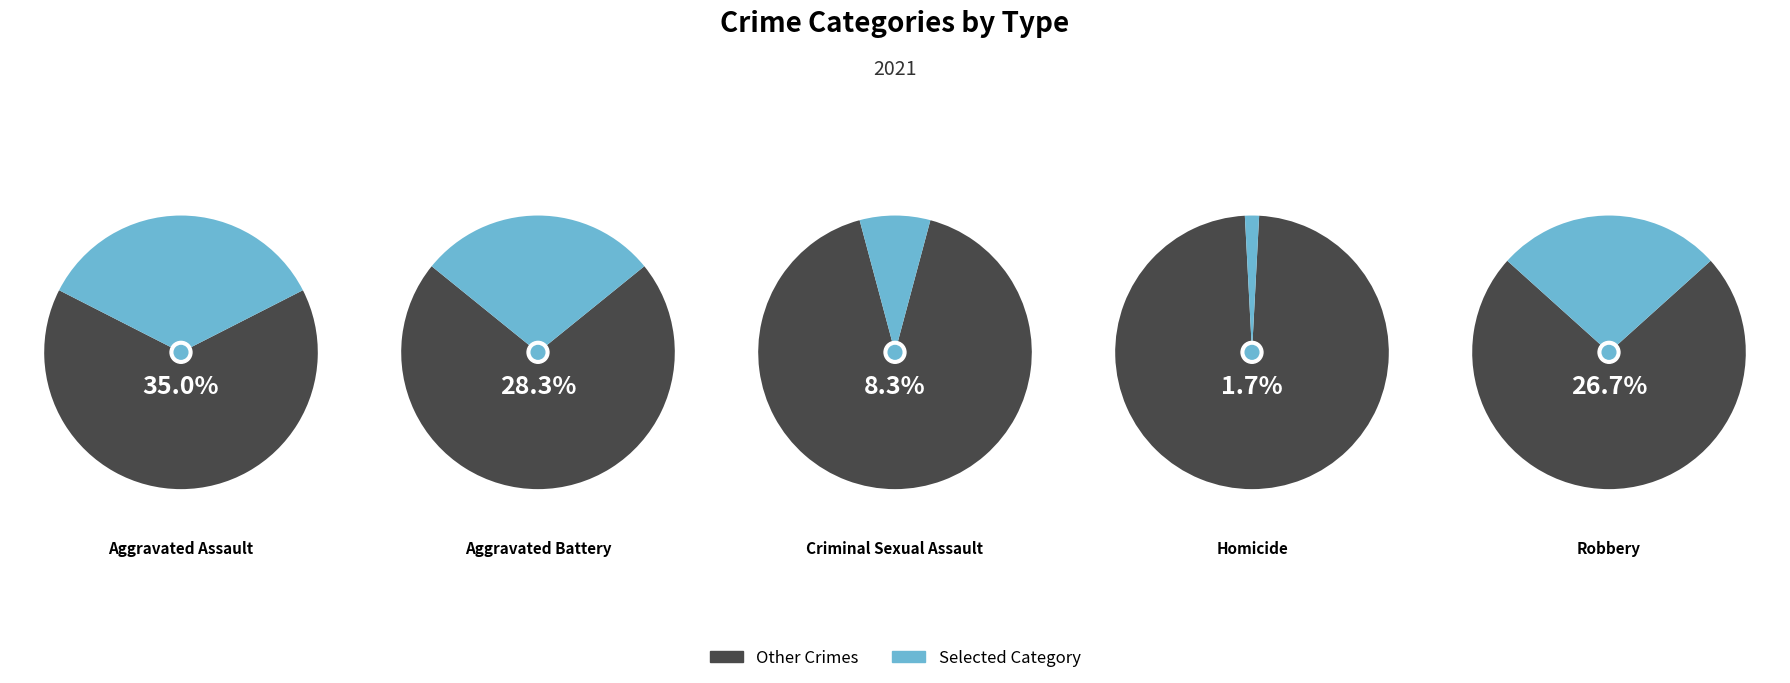

Do Robbery and Aggravated Assault together represent more than half of the pie?

Yes